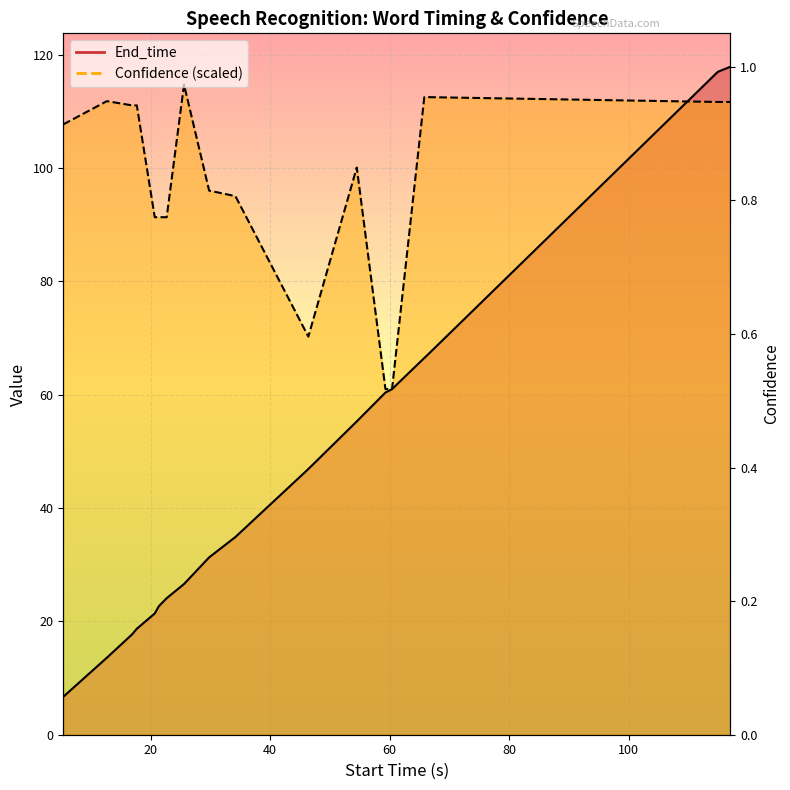

What is the value of the End_time point at the 18th from the left?

117.9